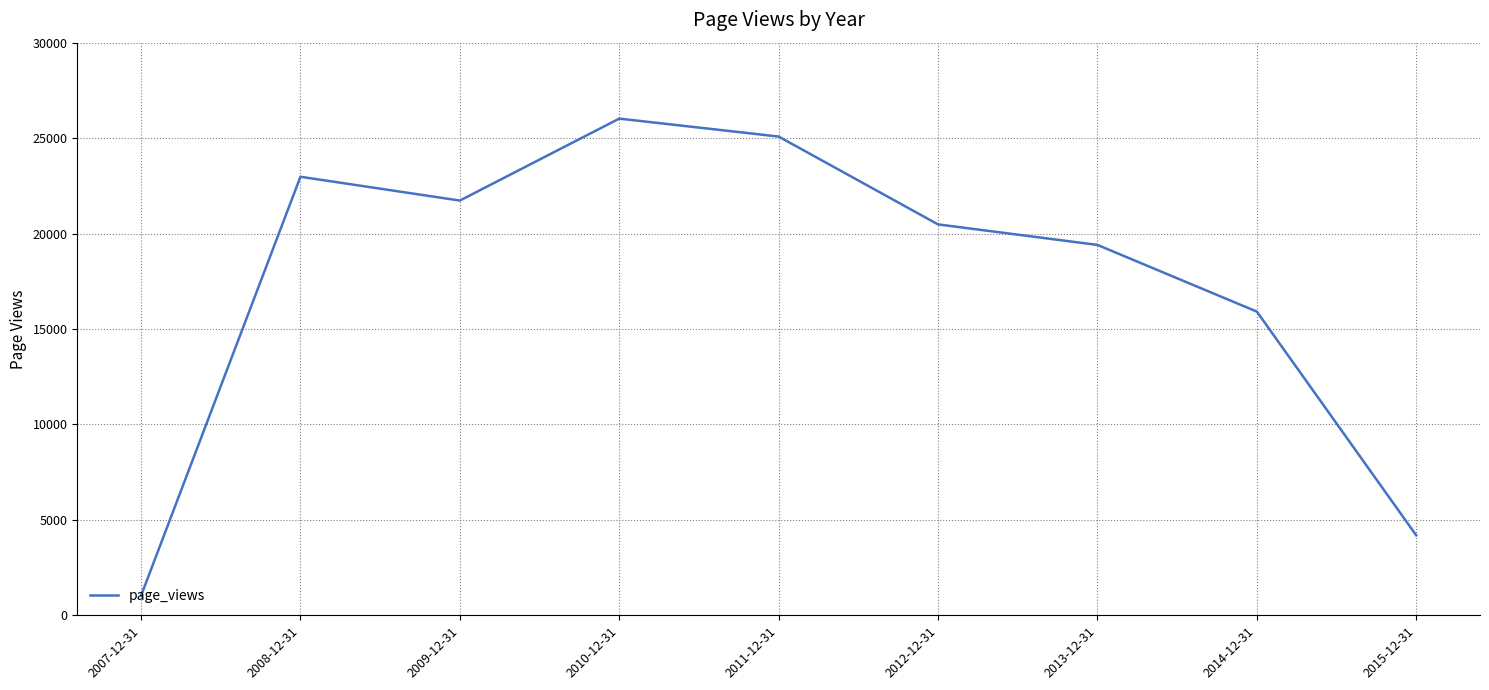

What is the change in value from 2007-12-31 to 2012-12-31?

+19454